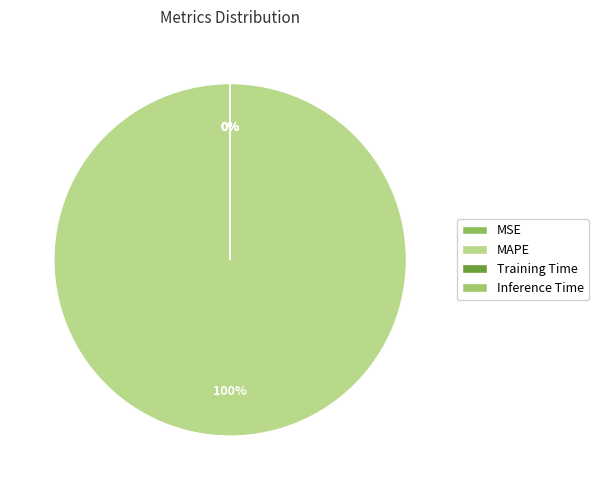

To the nearest percent, what is the average slice percentage?

25%